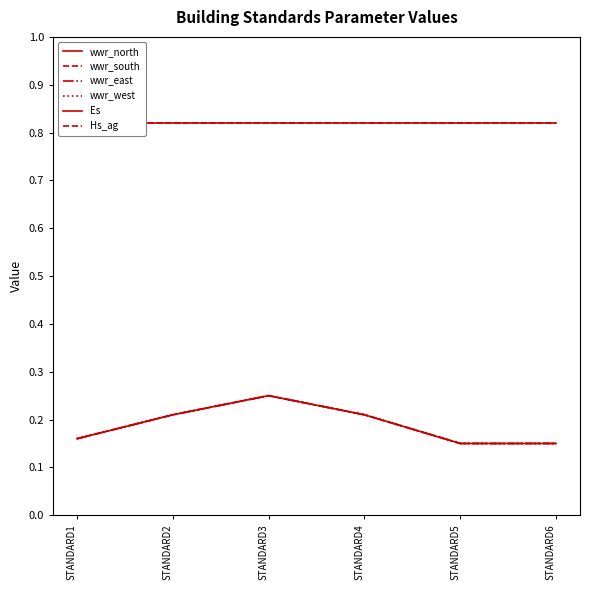

Which series has the widest spread of values?

wwr_north